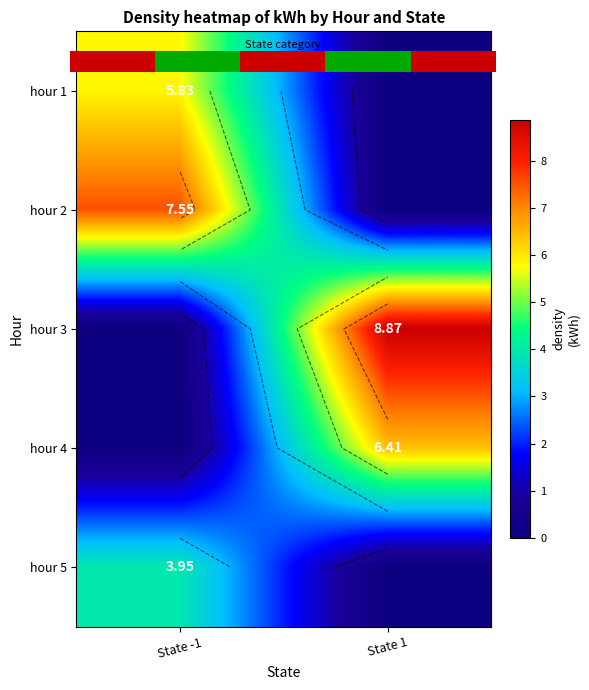

What is the difference between the hour 2 values at State 1 and State -1?

7.5